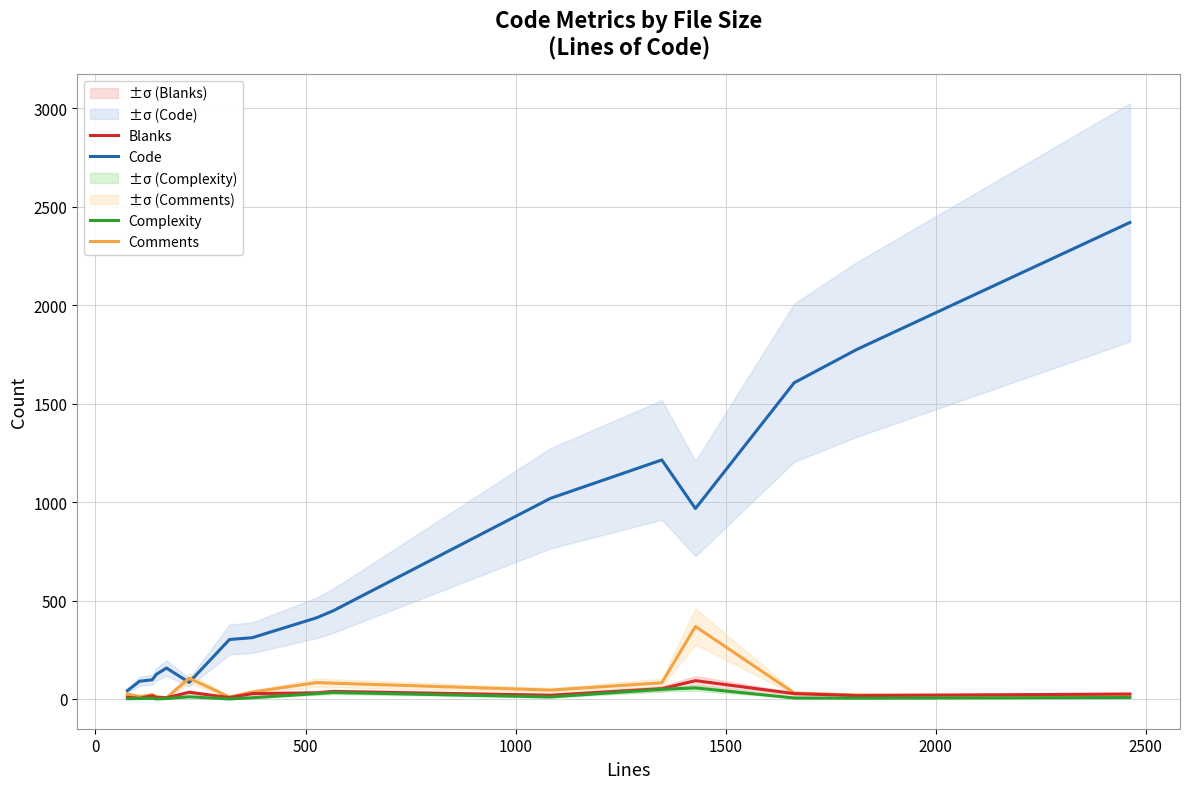

What are all the series names shown in the legend?

Code, Comments, Blanks, Complexity